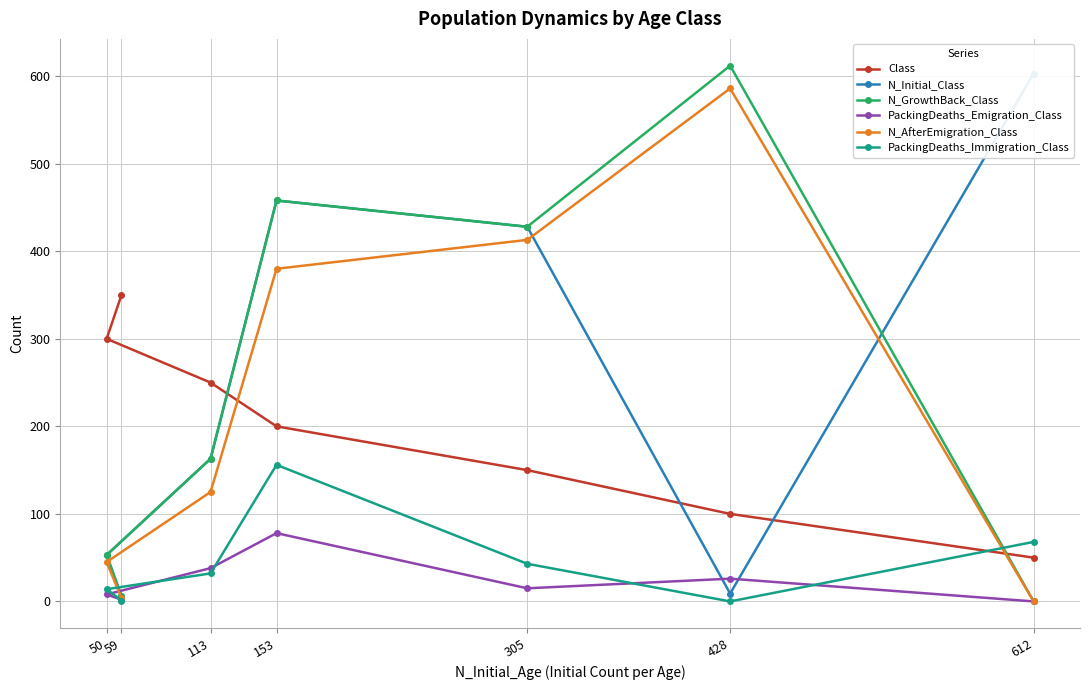

In PackingDeaths_Immigration_Class, how many points are higher than both neighbors (excluding endpoints)?

1